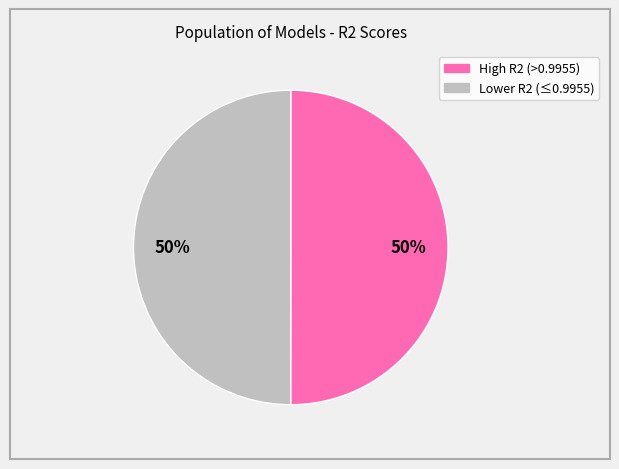

To the nearest percent, what is the average slice percentage?

50%